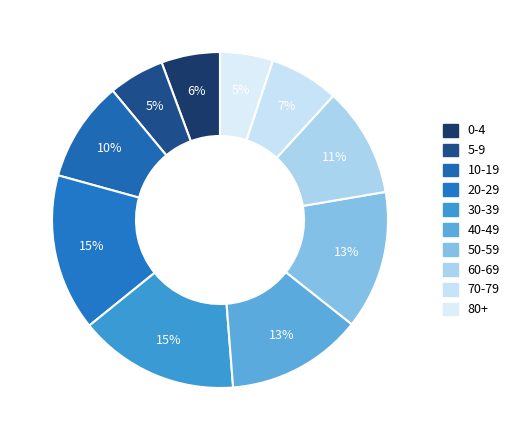

What percentage is the 5-9 slice, to the nearest percent?

5%